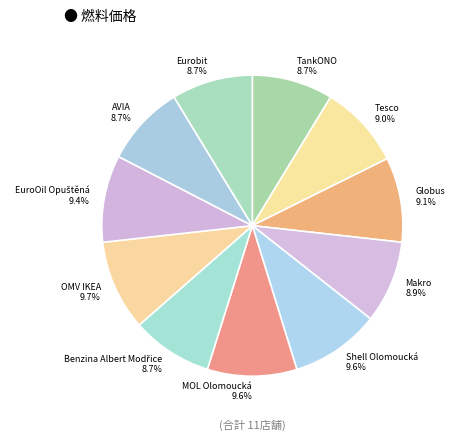

Which has a higher value, TankONO 8.7% or OMV IKEA 9.7%?

OMV IKEA 9.7%